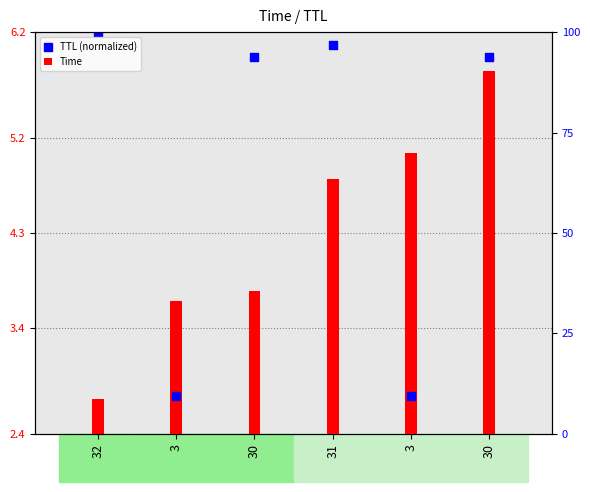

At which category is the sum across all series the highest?

30